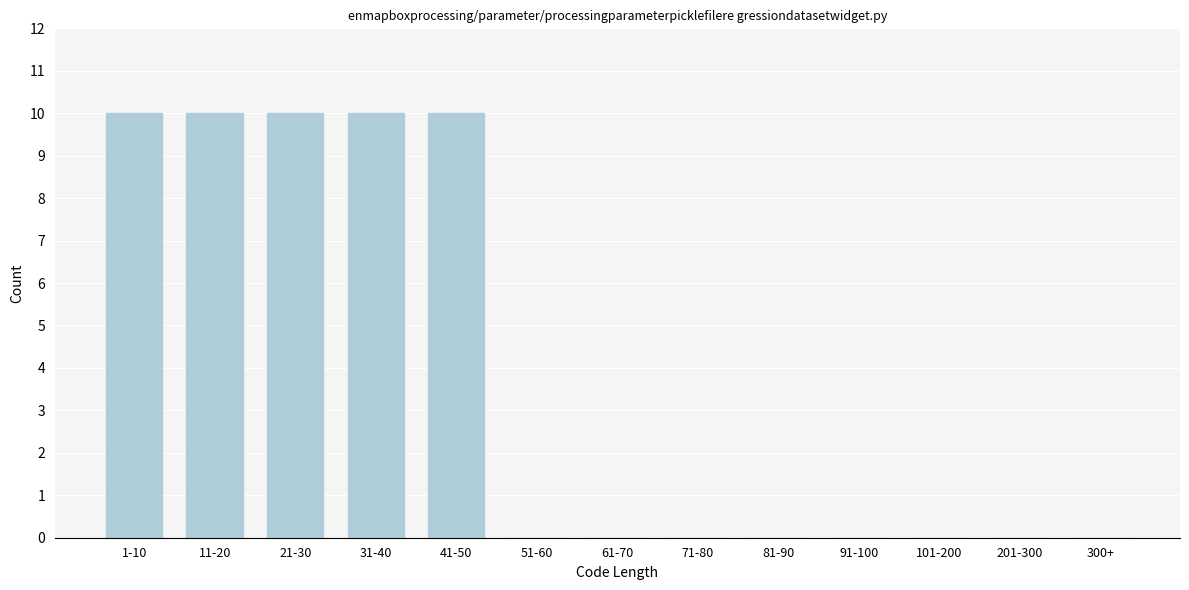

Reading right to left, what are all the values shown in this chart?

300+=0	201-300=0	101-200=0	91-100=0	81-90=0	71-80=0	61-70=0	51-60=0	41-50=10	31-40=10	21-30=10	11-20=10	1-10=10